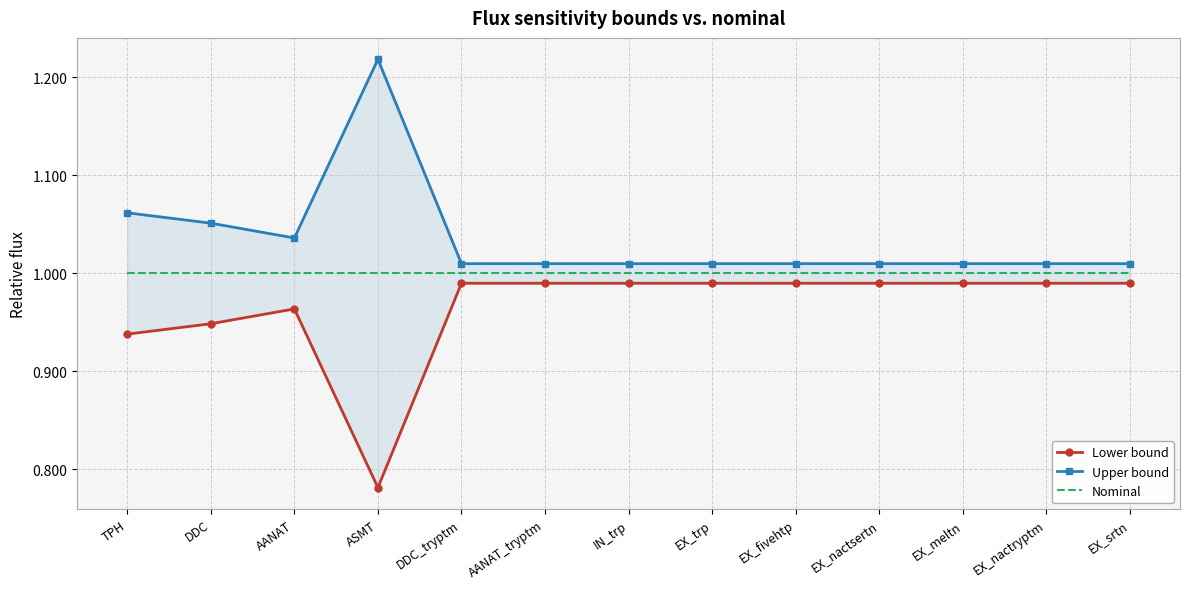

What is the sum of the Upper bound values at IN_trp and EX_nactryptm?

2.0